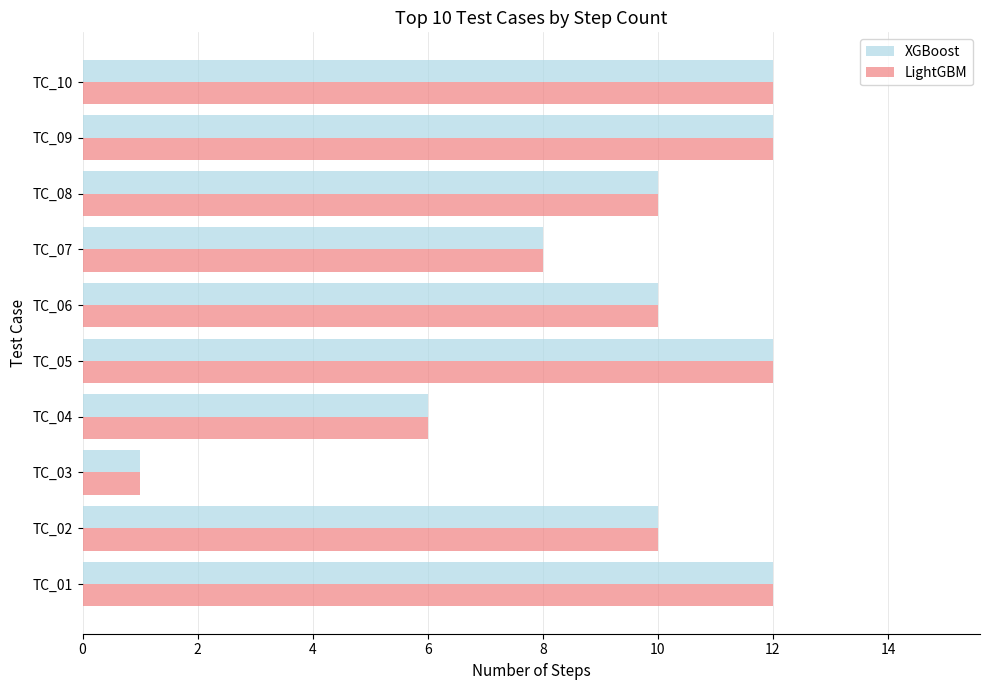

Is the value of LightGBM at TC_09 greater than the value of XGBoost at TC_07?

Yes